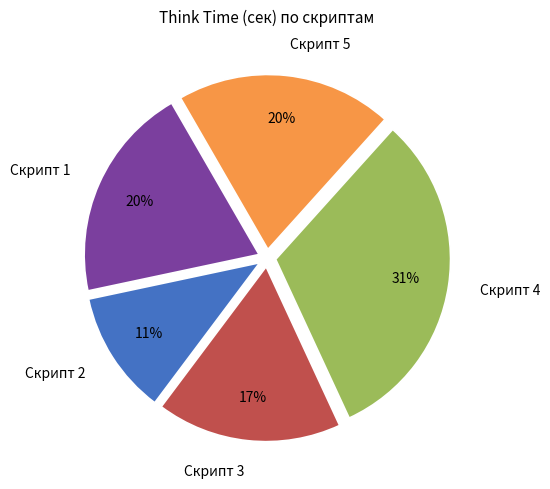

How many segments does this pie chart have?

5